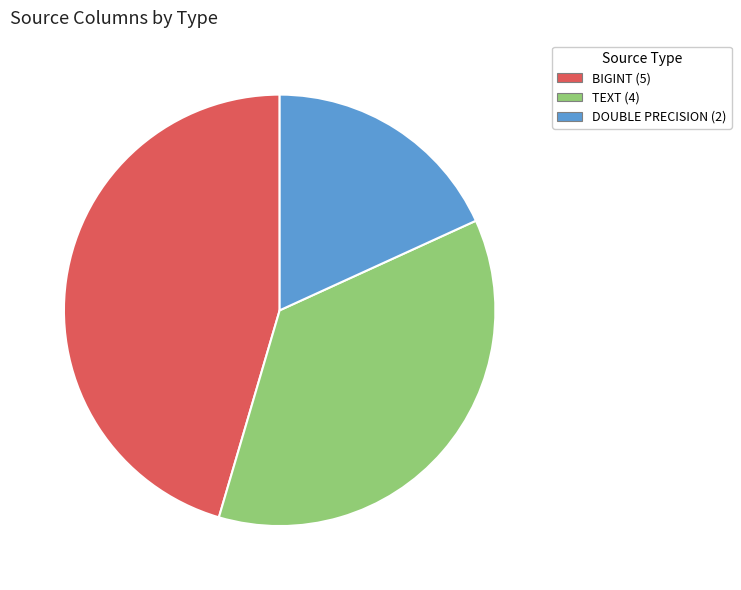

Is there any slice that represents more than half of the pie?

No